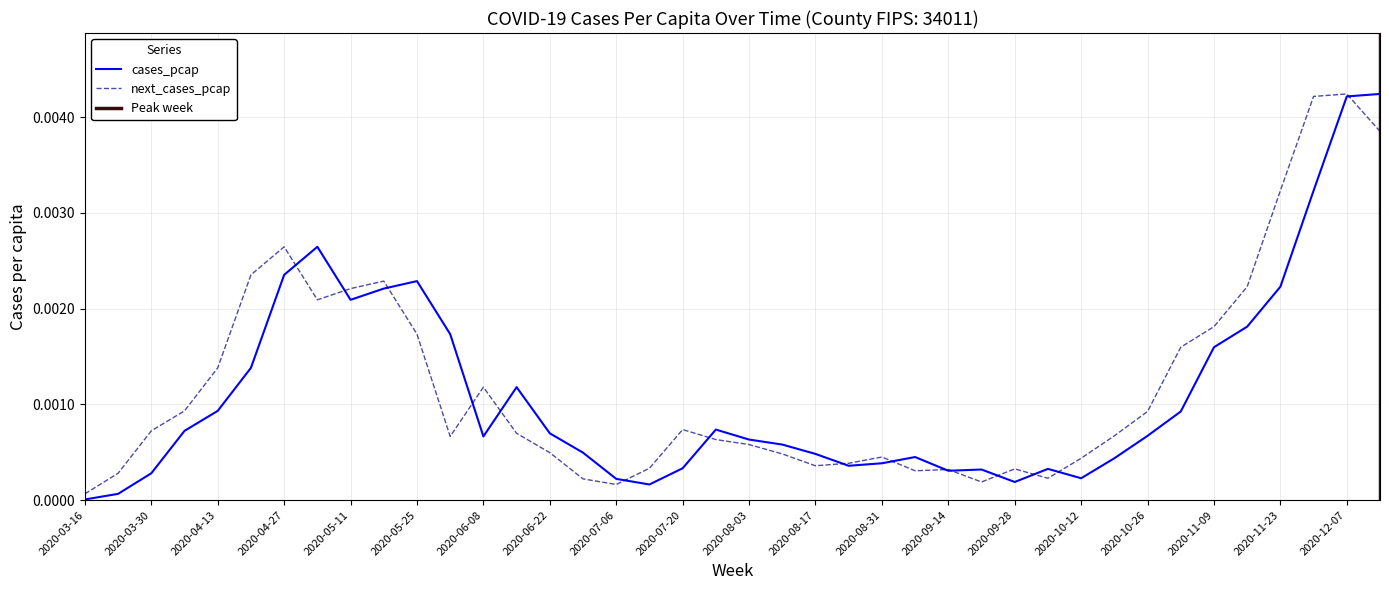

The value of next_cases_pcap at 2020-04-06 is 0.0. True or false?

True